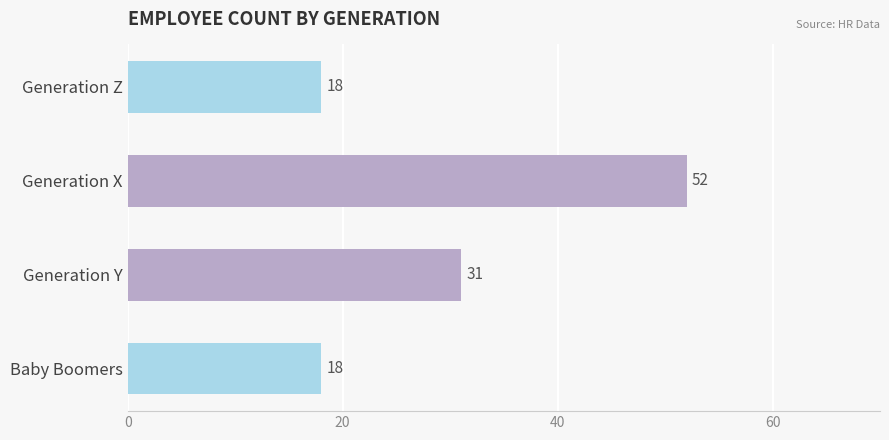

What is the maximum value shown in the chart?

52